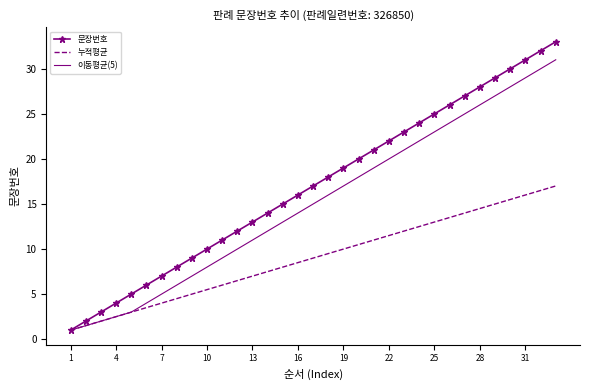

Which series has the largest total across all categories?

문장번호